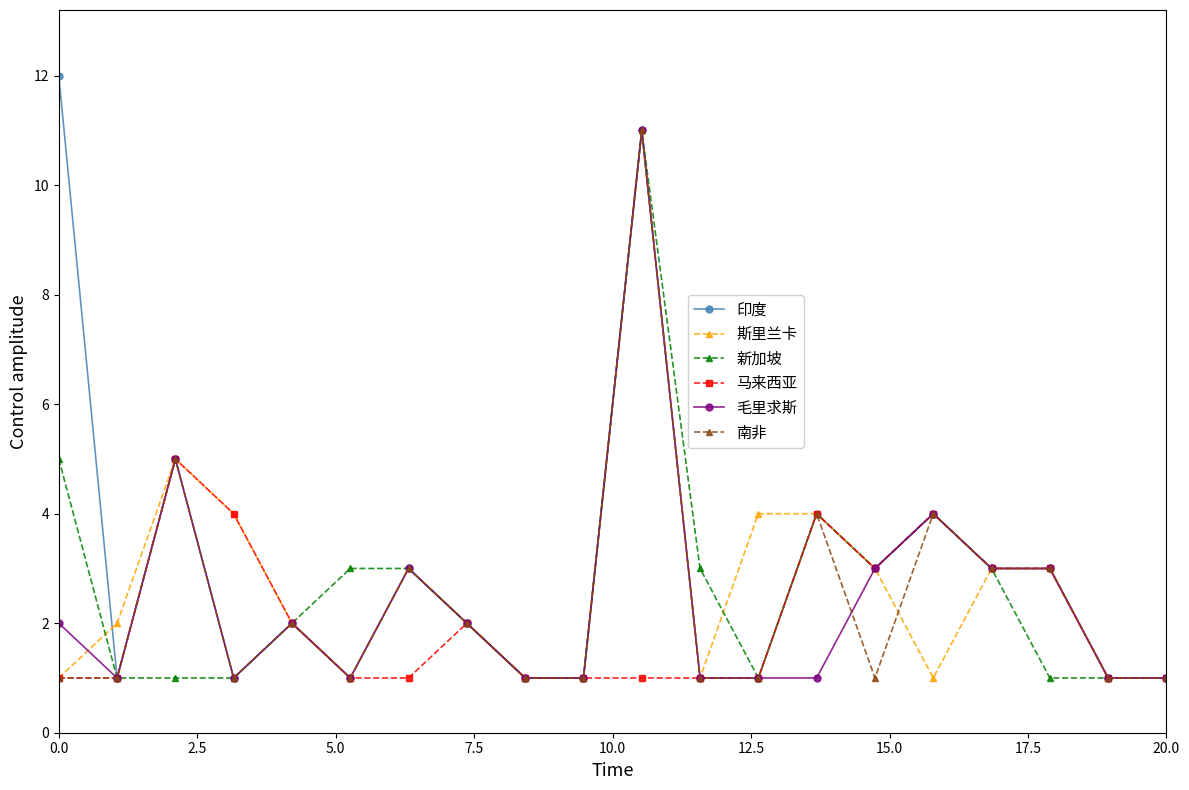

Which series has the largest total across all categories?

印度